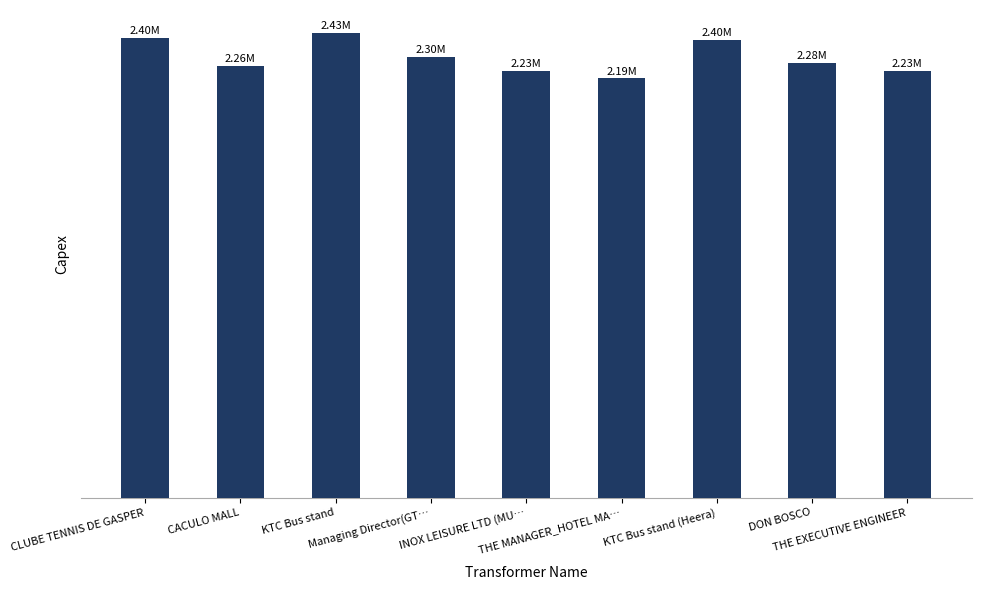

Does the chart contain any negative values?

No